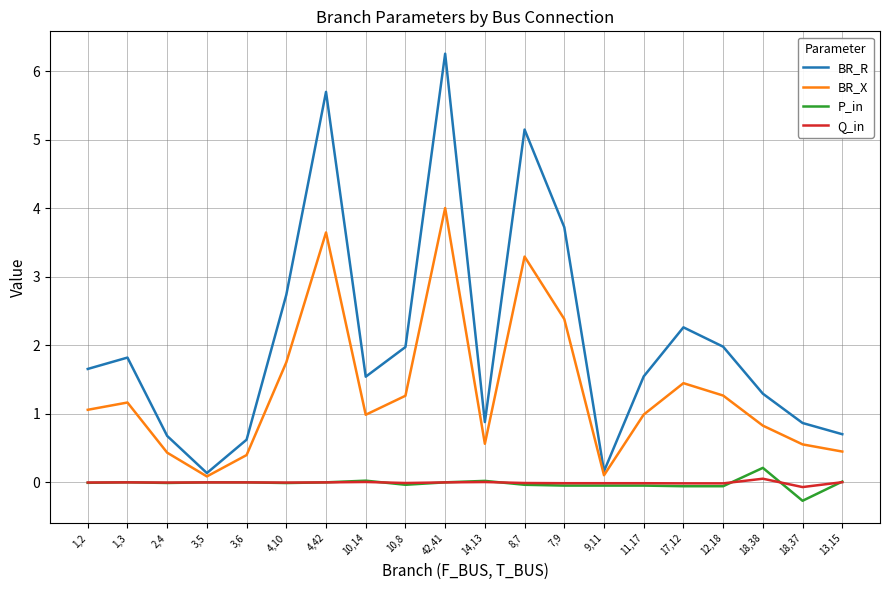

At which category is the sum across all series the highest?

42,41